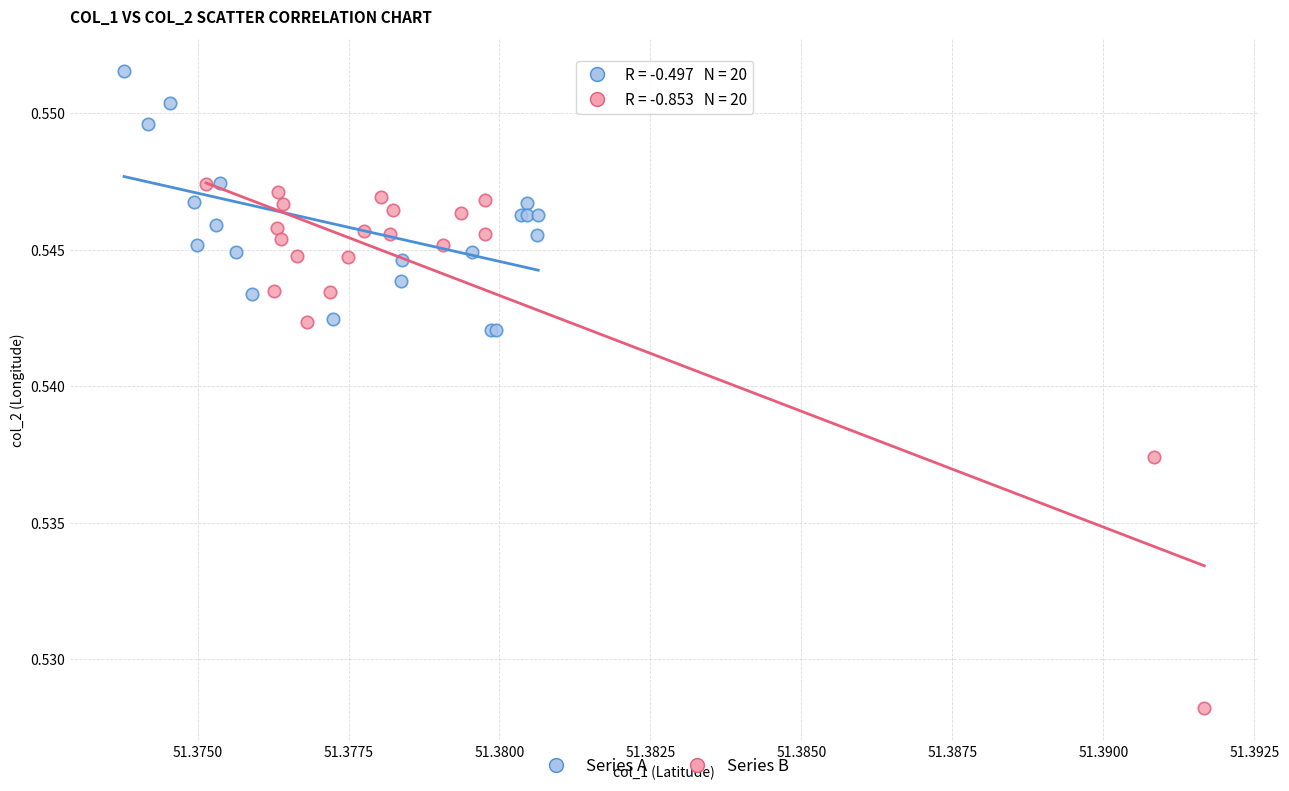

Which series reaches the minimum Y coordinate?

Series B